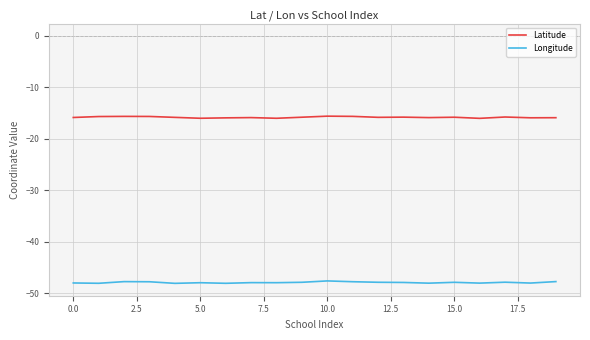

What is the maximum value for Latitude?

-15.6